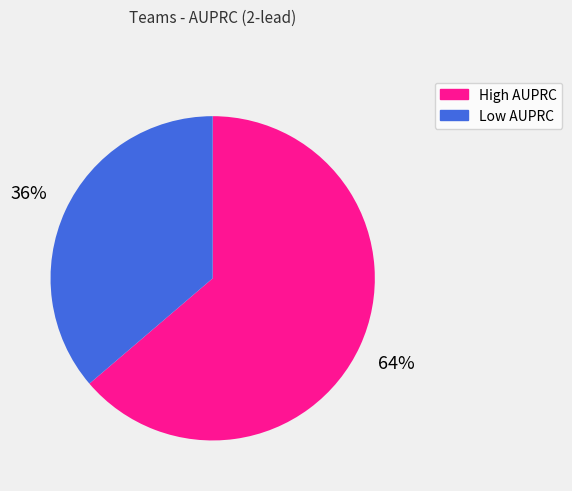

Is there a majority slice in this chart?

Yes